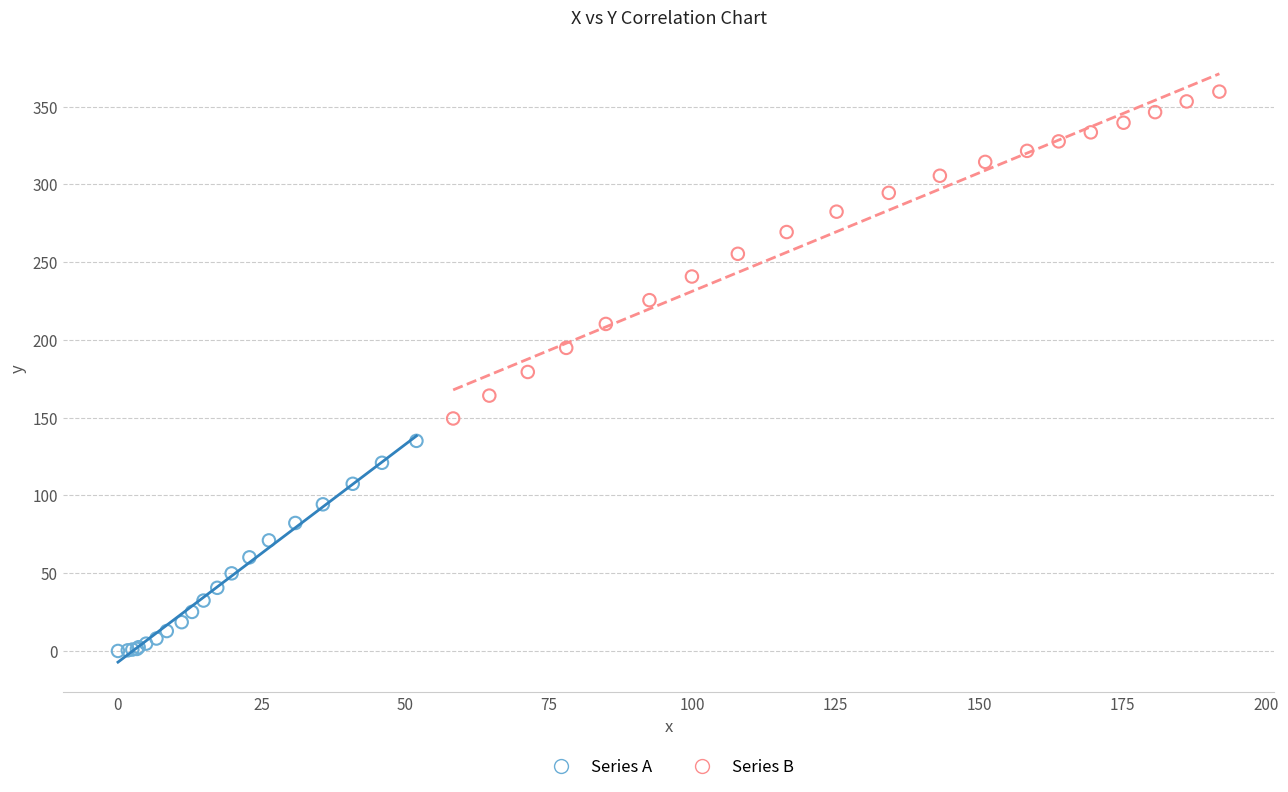

Which series reaches the minimum Y coordinate?

Series A